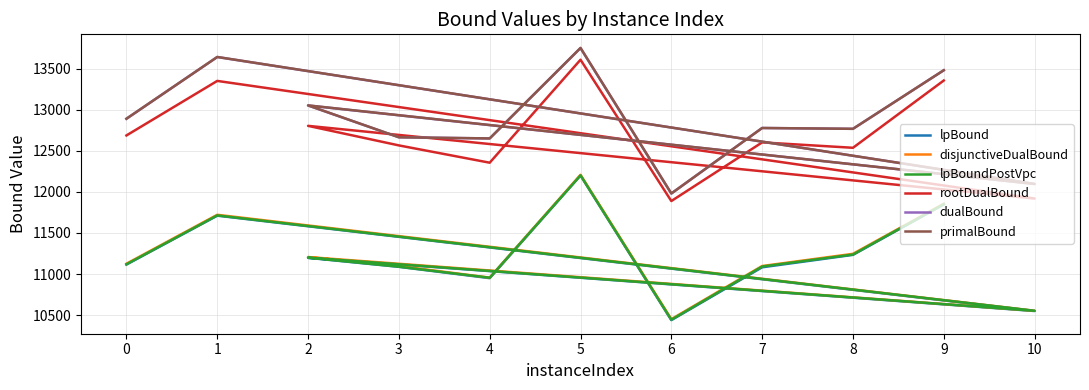

Which label corresponds to the largest value in the chart?

5